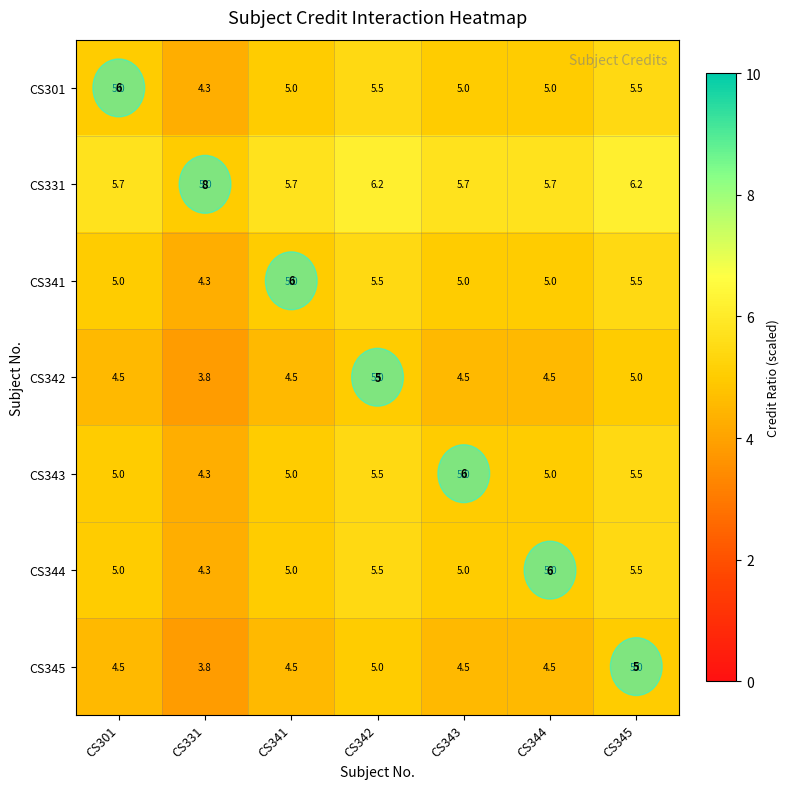

List the series in order of their peak value, highest first.

CS331, CS301, CS341, CS343, CS344, CS342, CS345